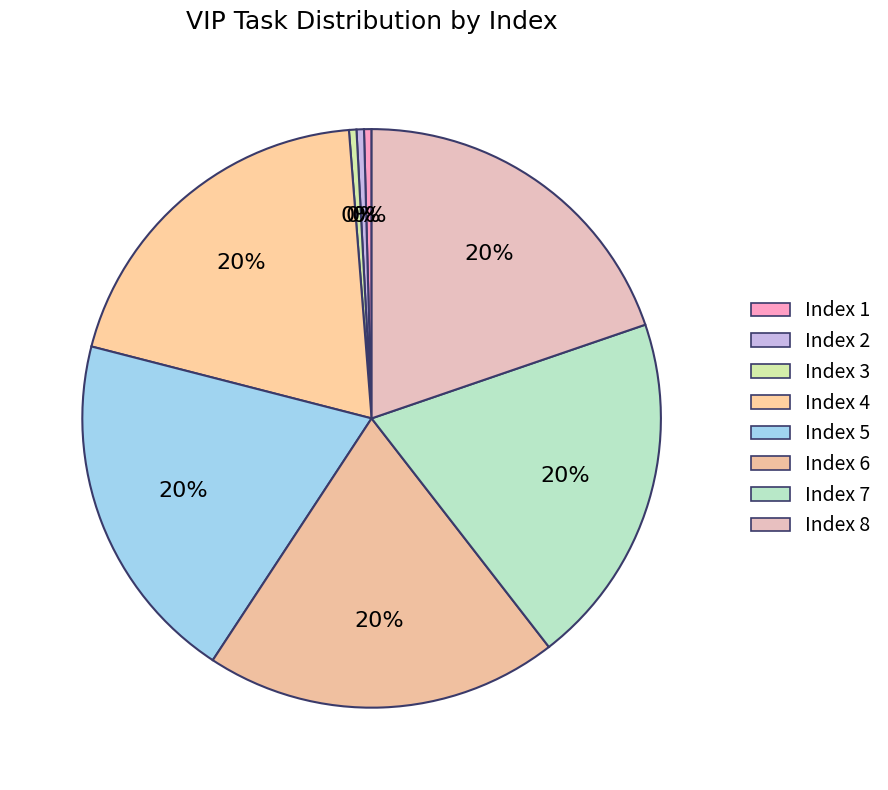

Which category has the smallest portion of the pie?

2